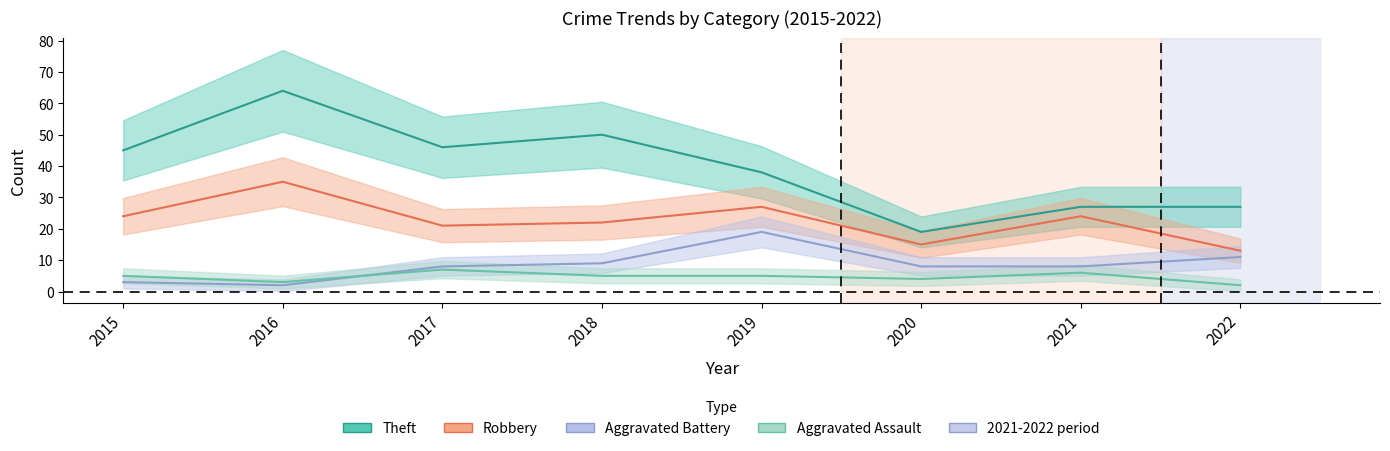

What is the value of the Aggravated Battery point at the 7th from the left?

8